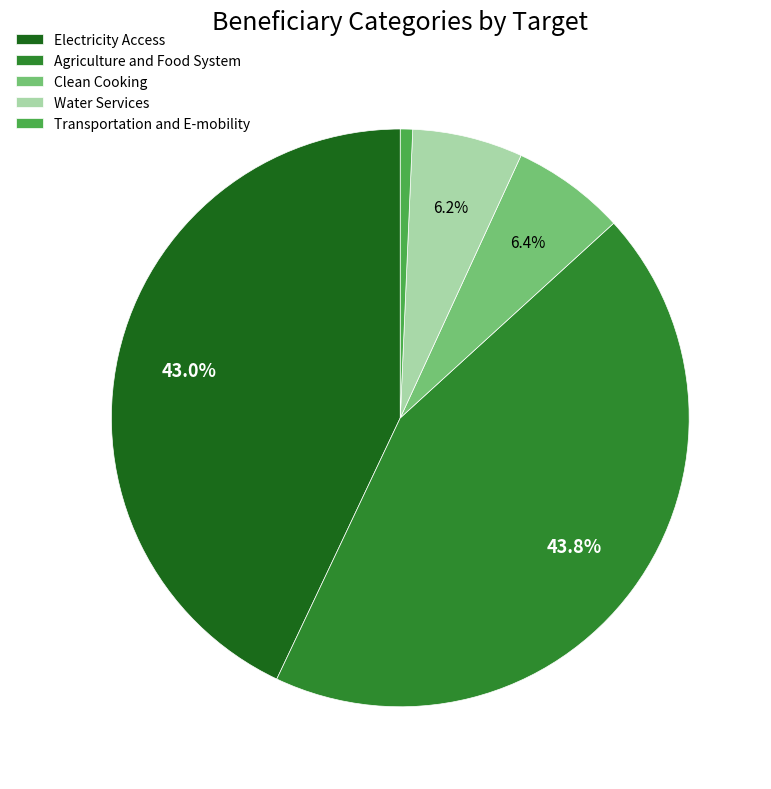

To the nearest percent, what is the difference between the largest and smallest slice percentages?

43%